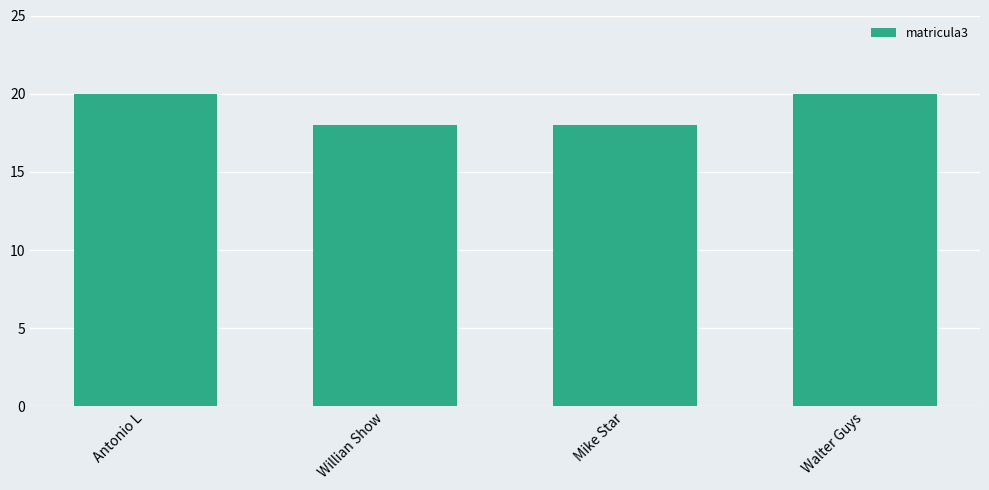

The chart shows a value of 18 at Willian Show. True or false?

True